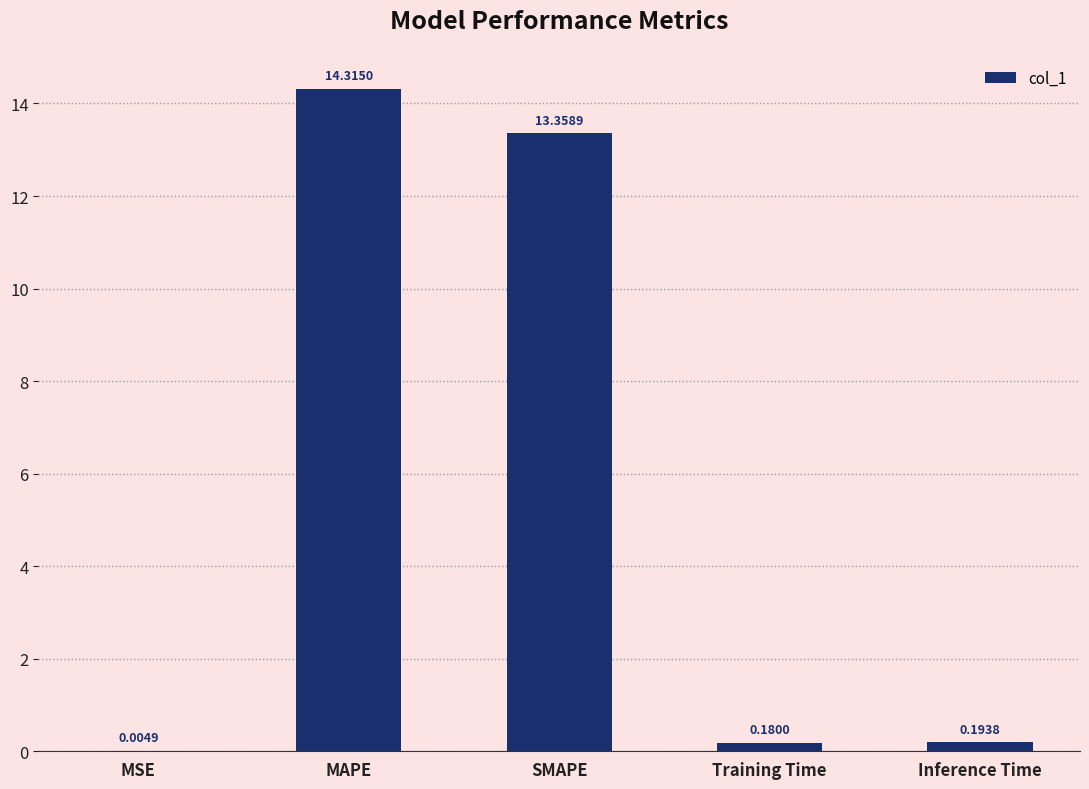

At which category does the chart reach its peak across all series?

MAPE